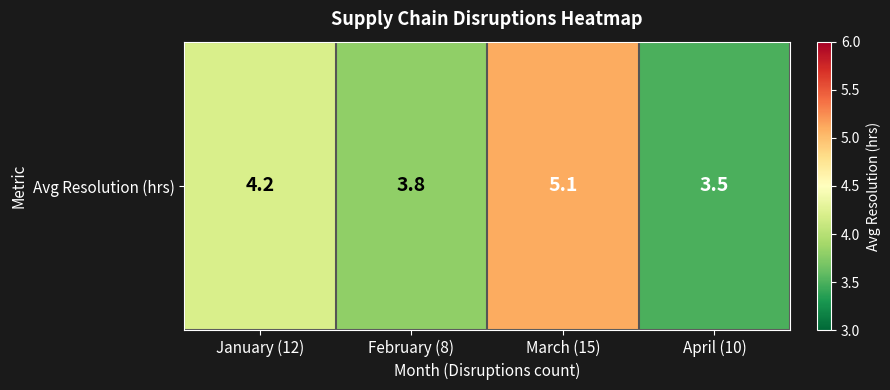

The chart shows a value of 6.5 at February (8). True or false?

False